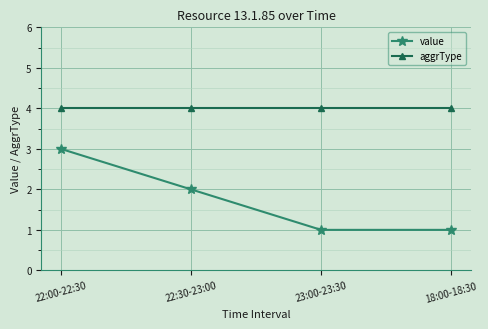

Reading left to right, extract all data points from this chart.

value: 3	2	1	1
aggrType: 4	4	4	4